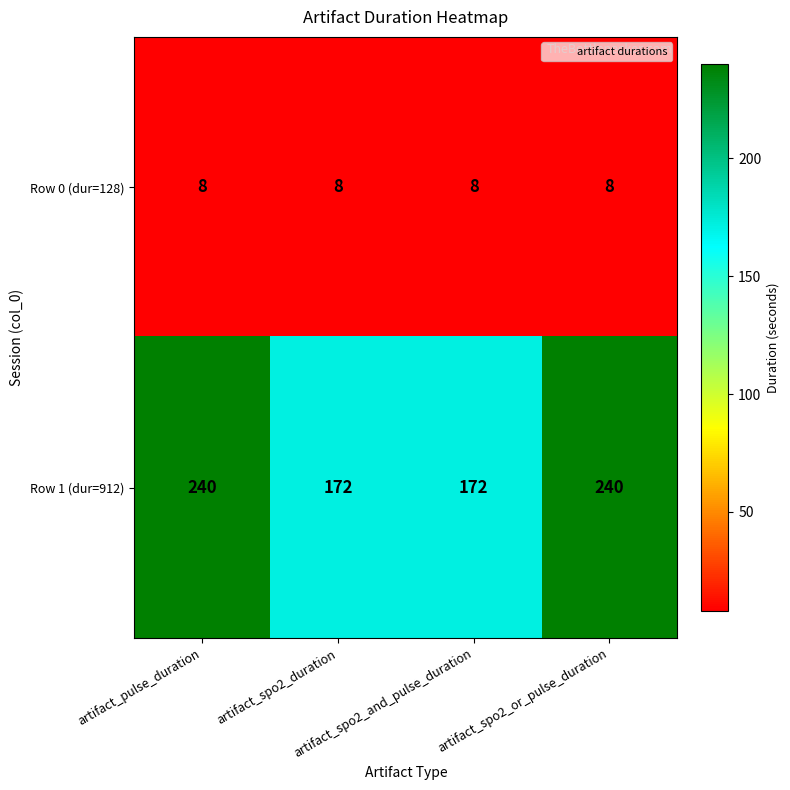

How many Row 1 (dur=912) values are between 172 and 240?

4